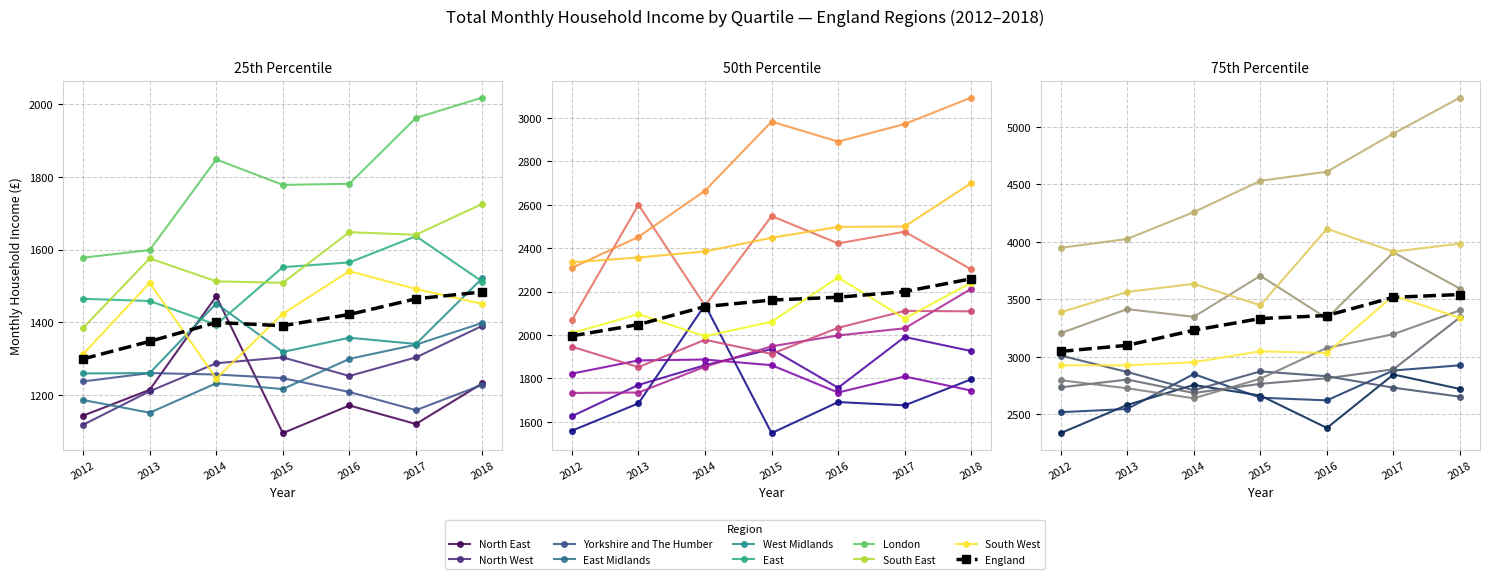

The value of 75th percentile at 2014 is 3231. True or false?

True